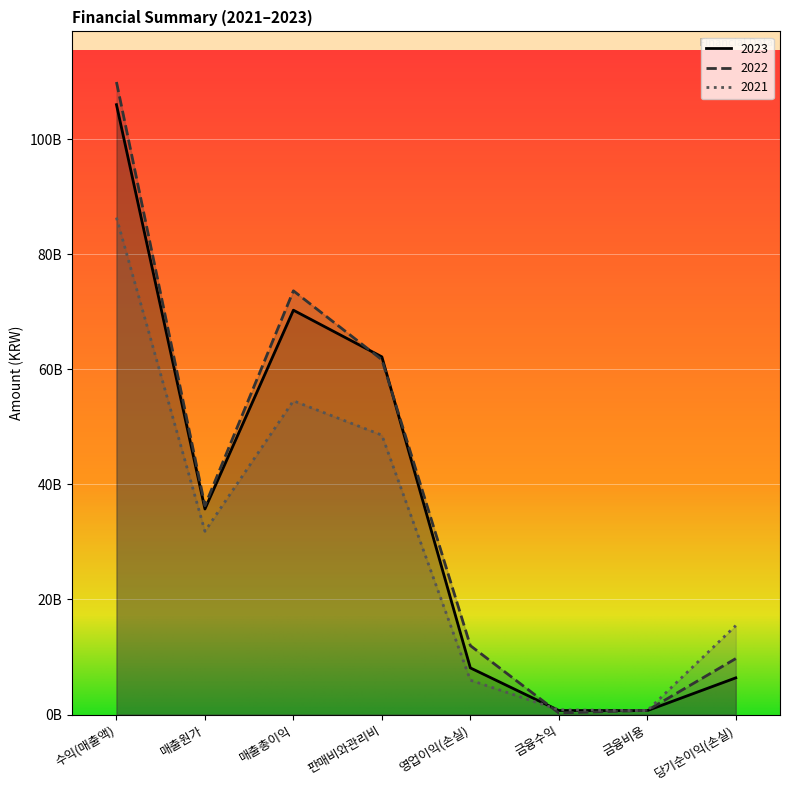

Reading right to left, list all the values displayed in this chart.

2023: 당기순이익(손실)=6371240132	금융비용=680985881	금융수익=699692504	영업이익(손실)=8104100267	판매비와관리비=62173095913	매출총이익=70277196180	매출원가=35725763213	수익(매출액)=106002959393
2022: 당기순이익(손실)=9722407265	금융비용=714183095	금융수익=266209070	영업이익(손실)=11974747875	판매비와관리비=61672583996	매출총이익=73647331871	매출원가=36295465896	수익(매출액)=109942797767
2021: 당기순이익(손실)=15453382738	금융비용=678714461	금융수익=816010931	영업이익(손실)=5969012953	판매비와관리비=48557524137	매출총이익=54526537090	매출원가=31848817091	수익(매출액)=86375354181